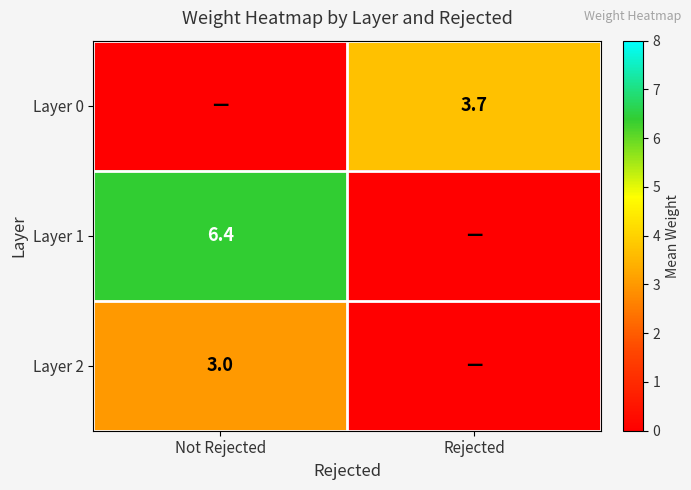

How many series are shown in this chart?

3